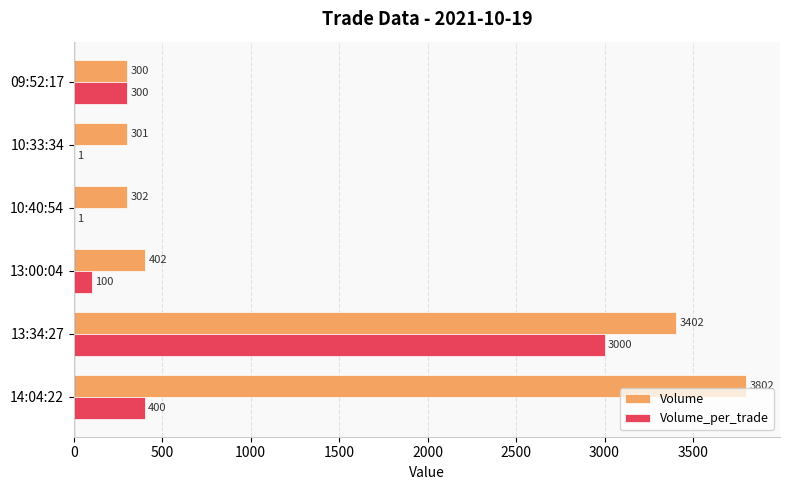

What is the sum of all Volume values?

8509